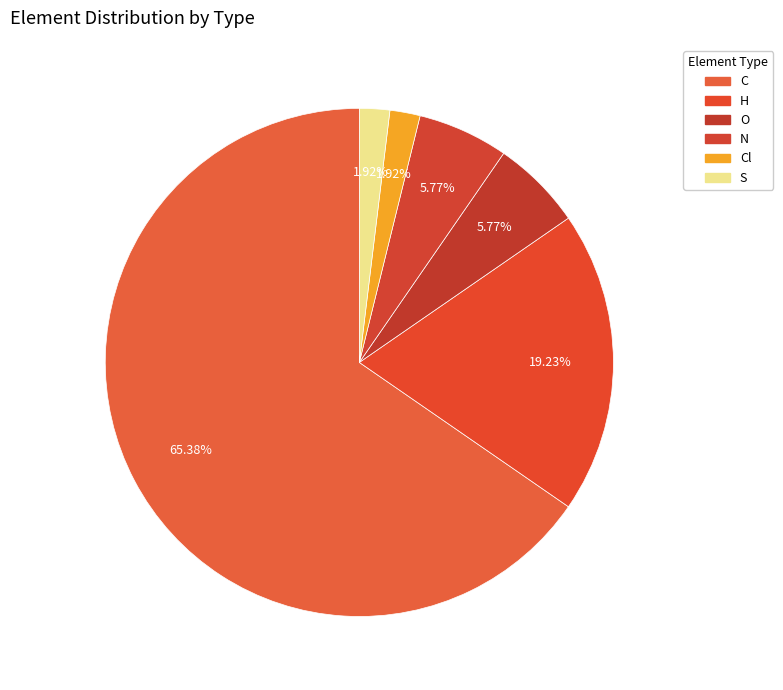

Does any single category account for the majority?

Yes